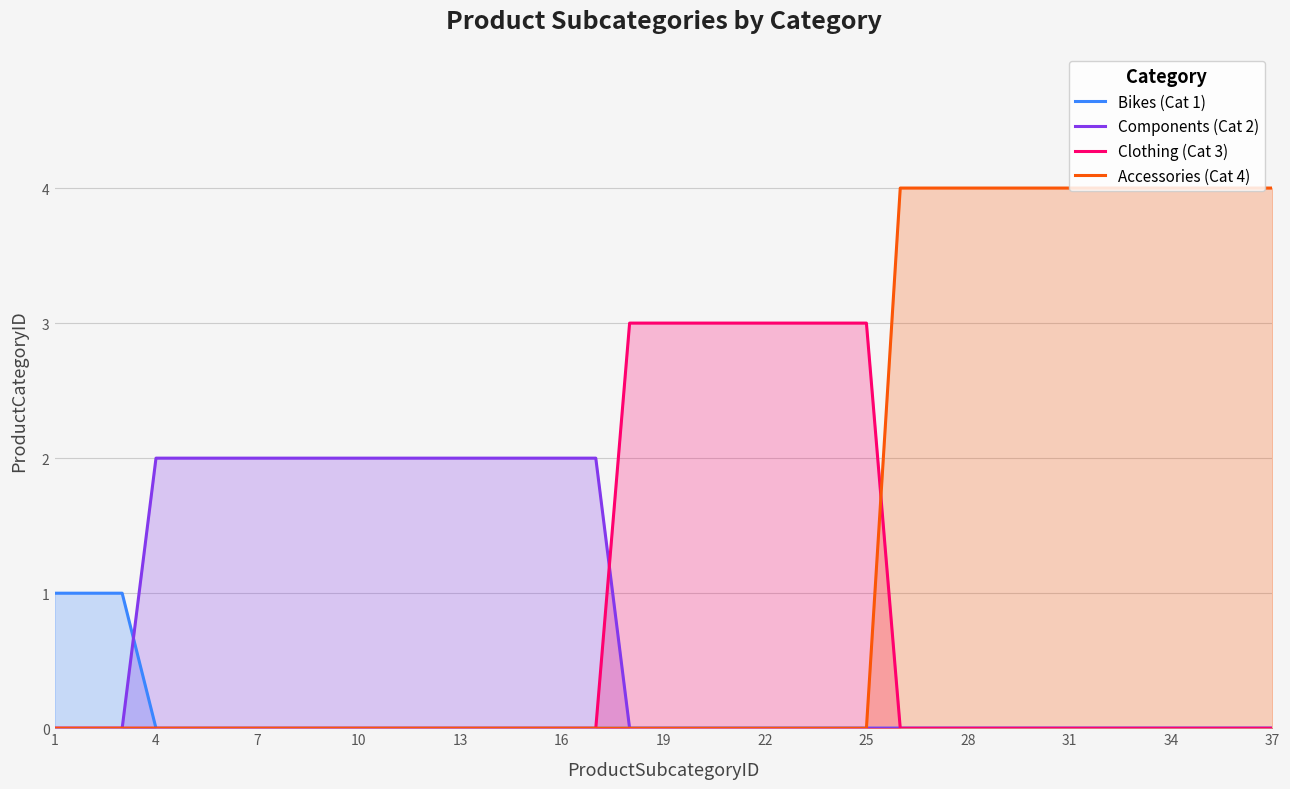

What is the total value across all series at 19?

3